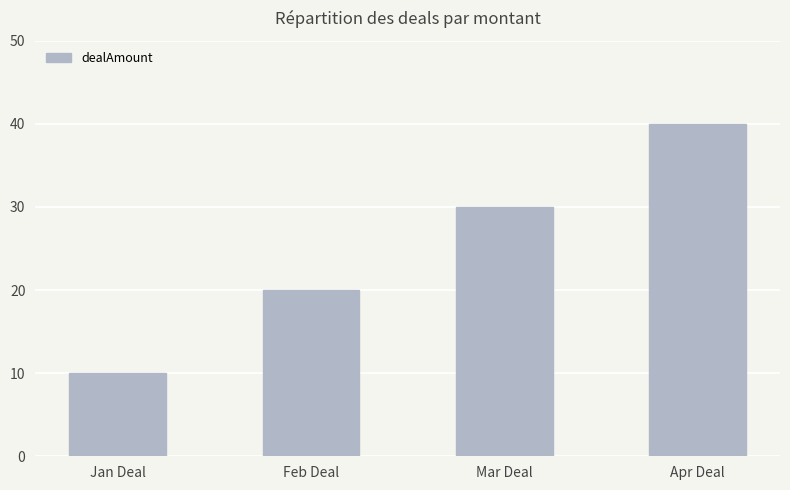

What is the label of the 2nd bar from the right?

Mar Deal